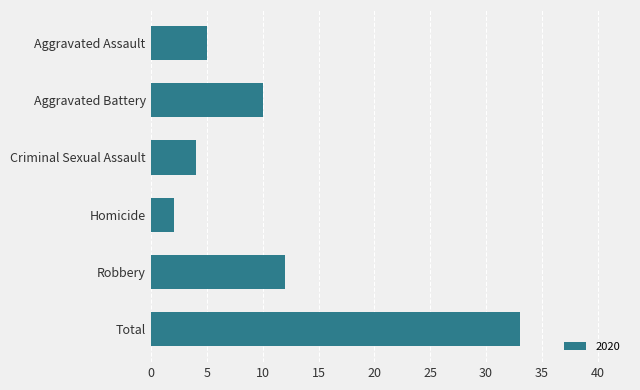

Where is the data nearest to the value 17?

Robbery